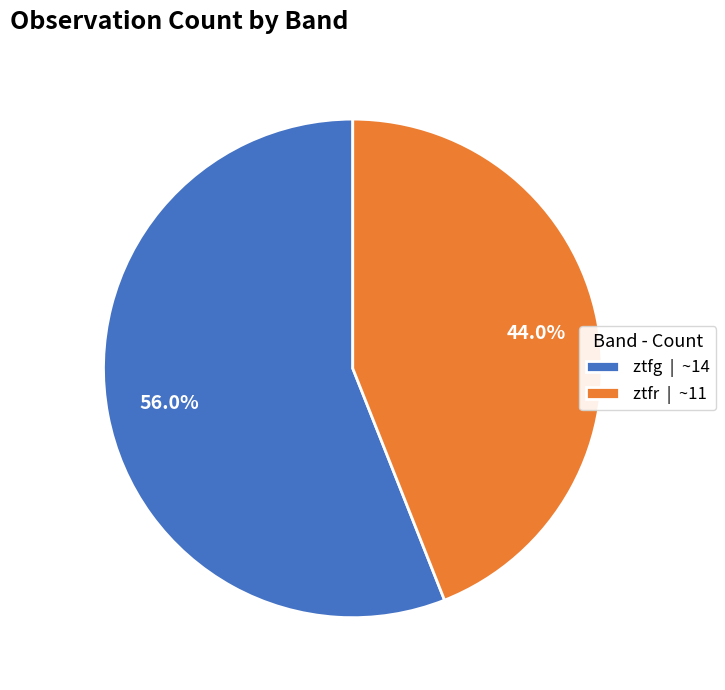

Does ztfr represent more than half of the total?

No